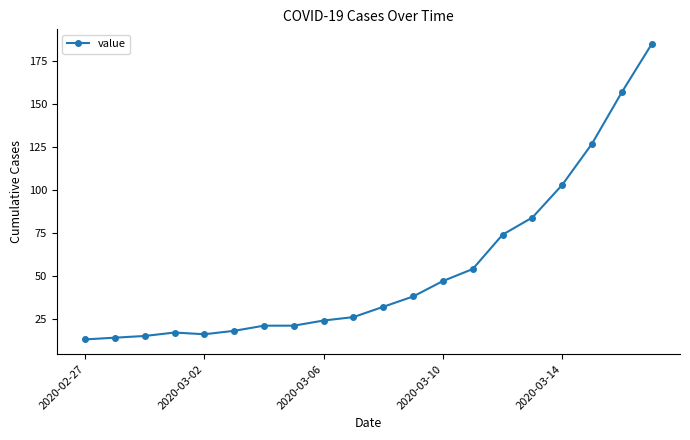

Is this an area chart (filled region under the line)?

No